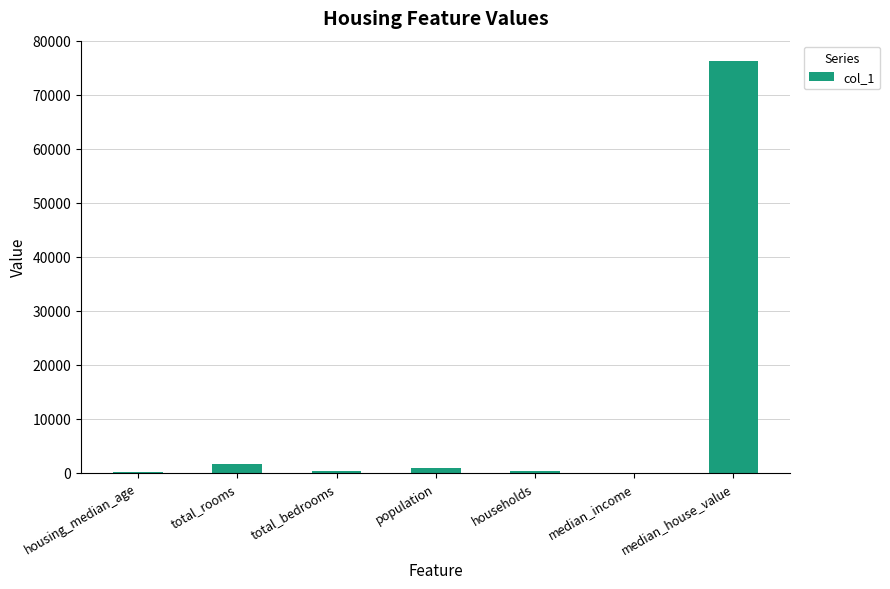

The value at median_house_value is 76200.0. True or false?

True